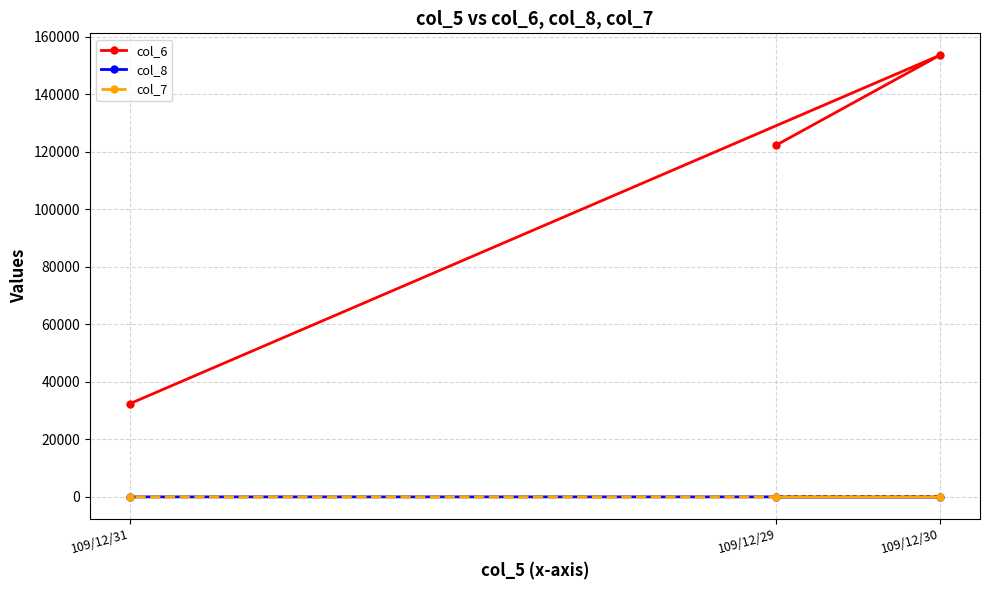

At 109/12/31, list the series in order from smallest to largest.

col_7, col_8, col_6